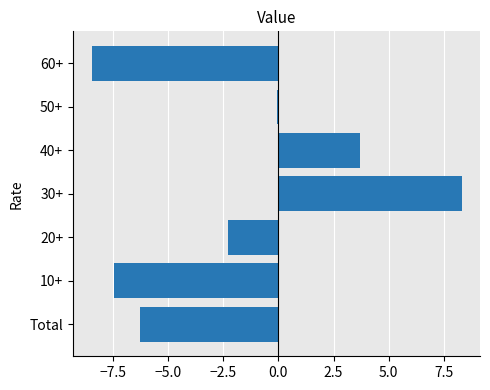

Are the bars grouped side by side (vs. stacked)?

No